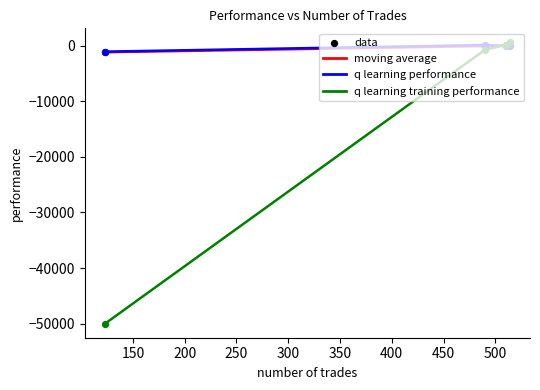

How many lines are shown in the chart?

3